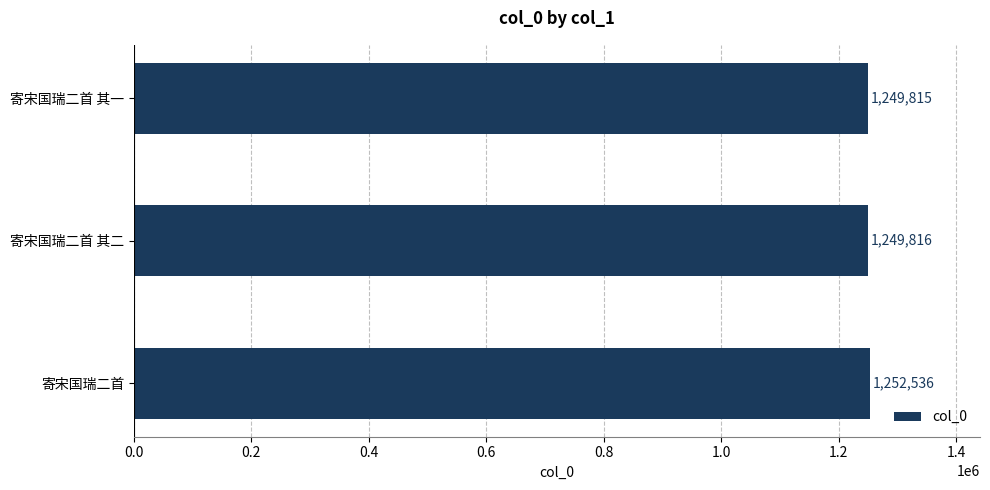

How many bars are there in total?

3